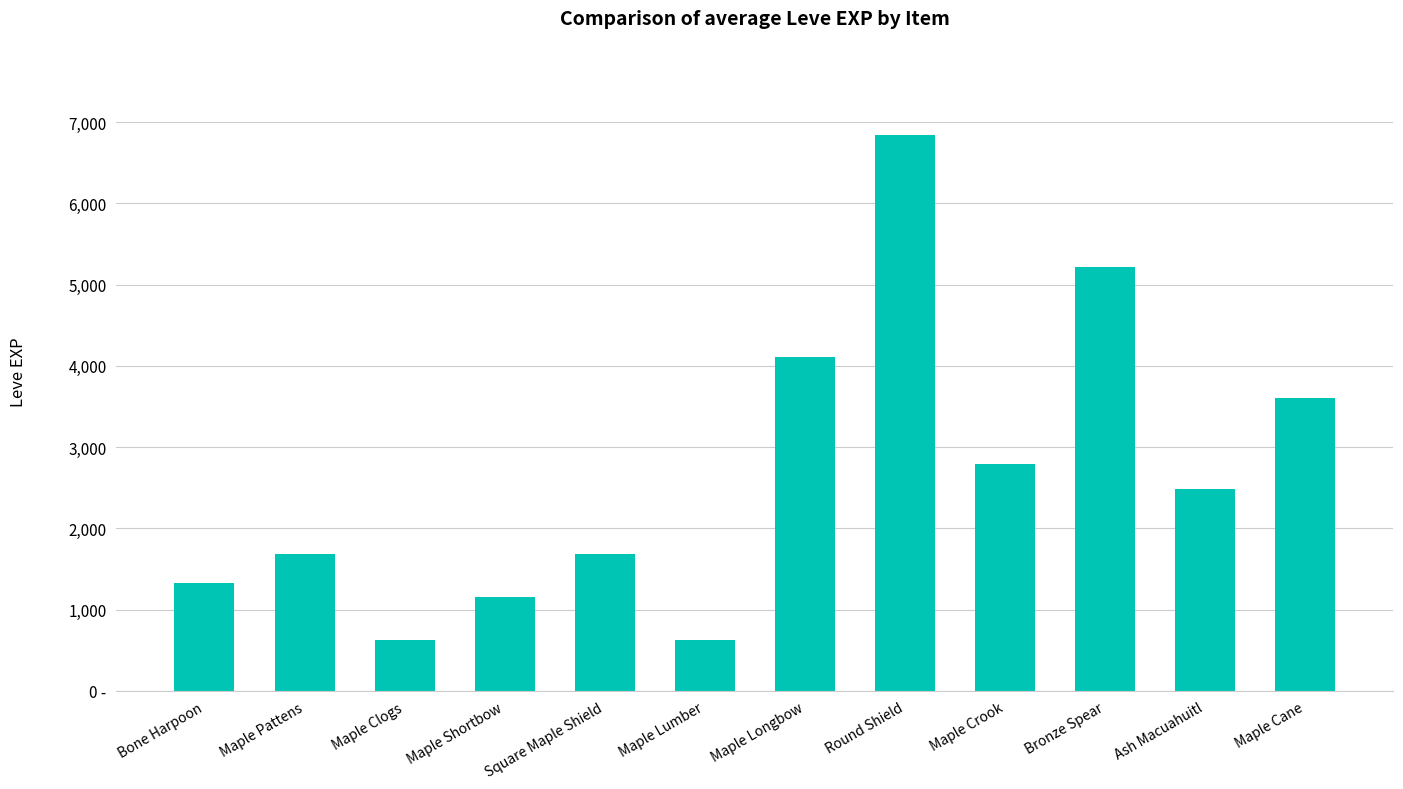

Does the chart contain any negative values?

No